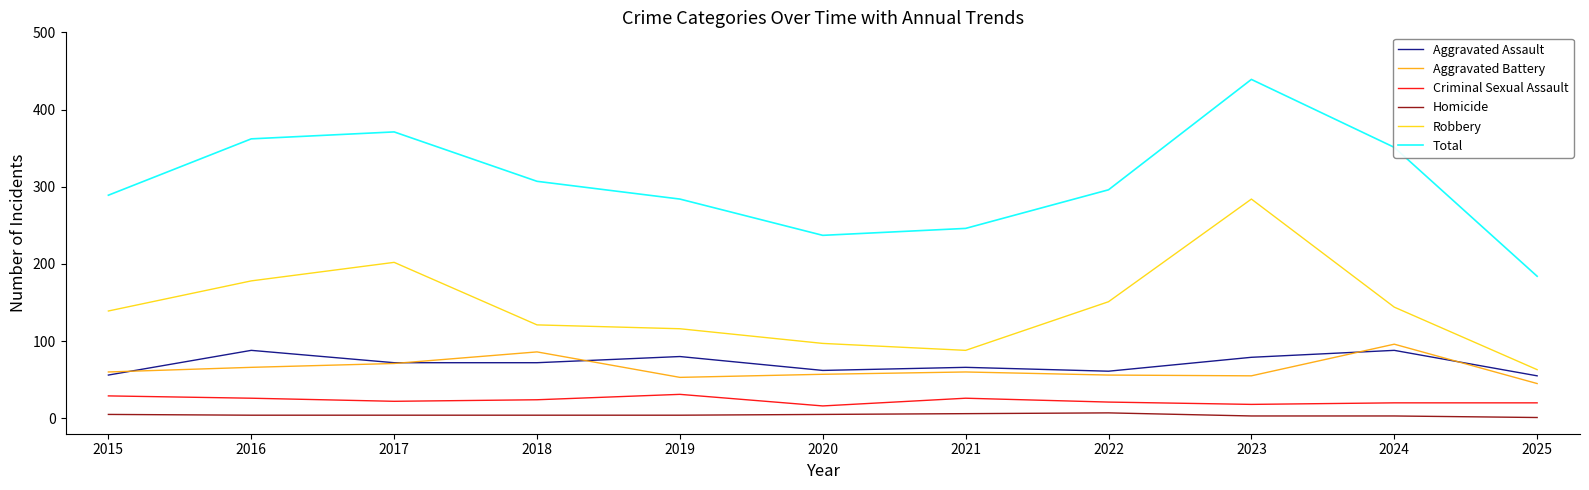

True or false: Aggravated Assault and Total cross at least once.

False